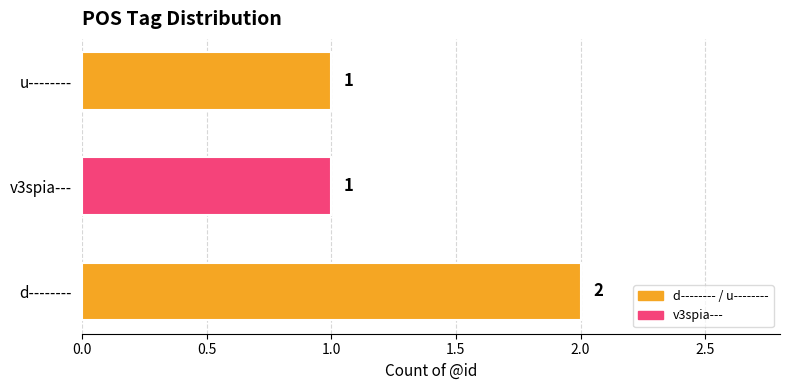

Count the values in the range 1 to 2.

3